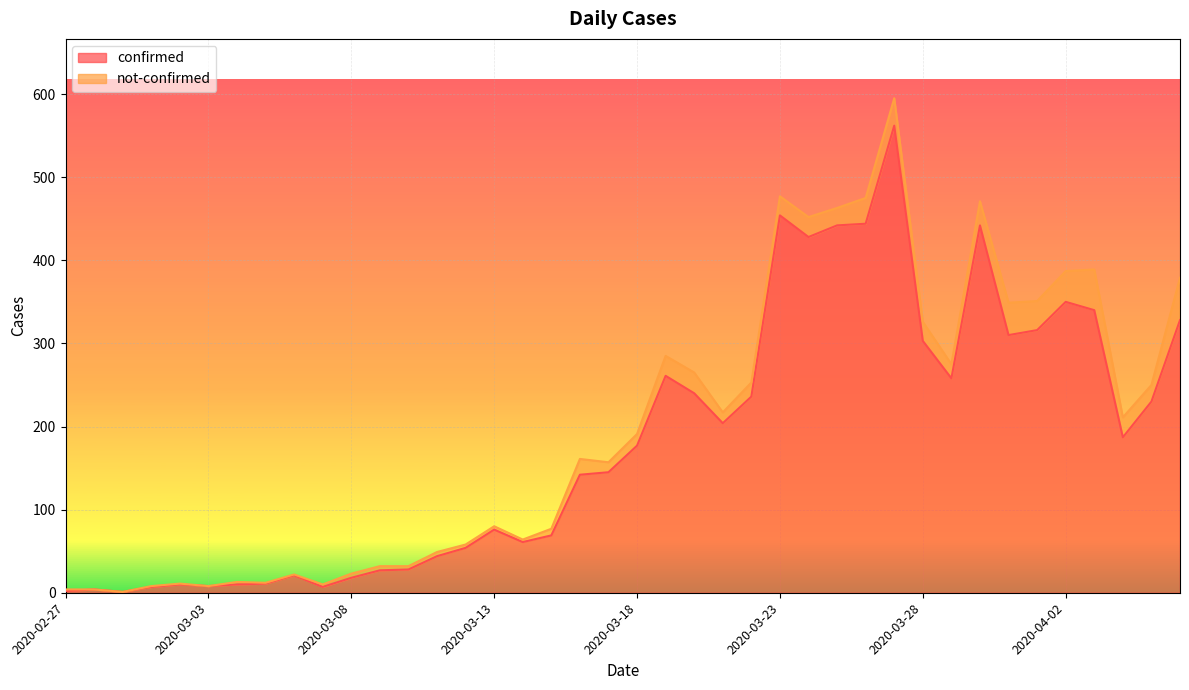

Where does the data first go above 177?

2020-03-19